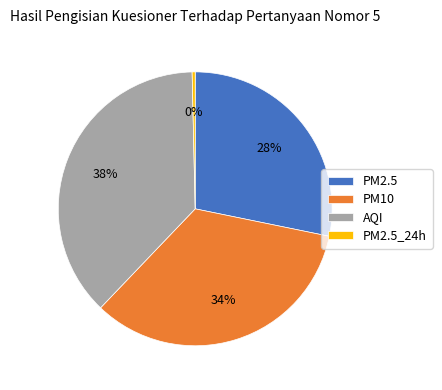

Count the number of slices in the pie.

4